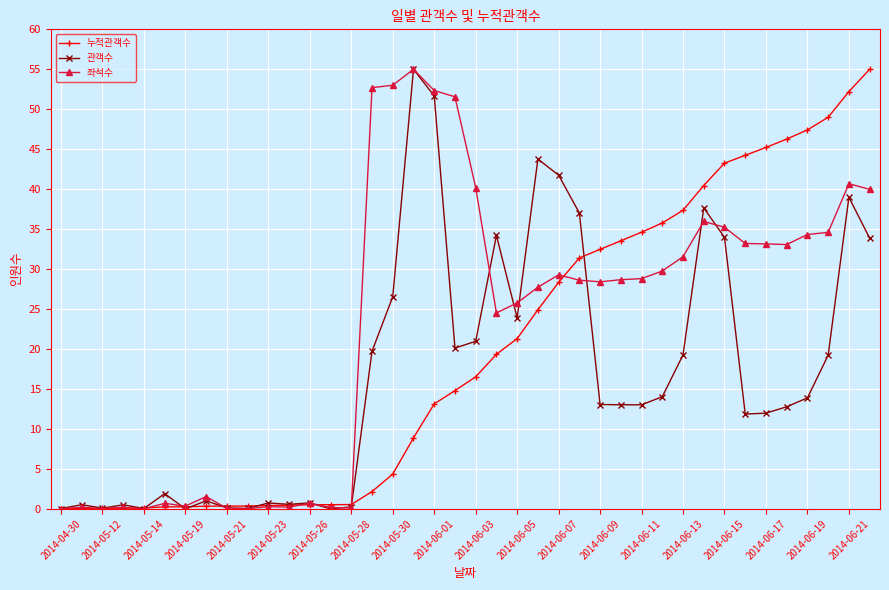

Rank the series by their average value, from lowest to highest.

관객수, 누적관객수, 좌석수